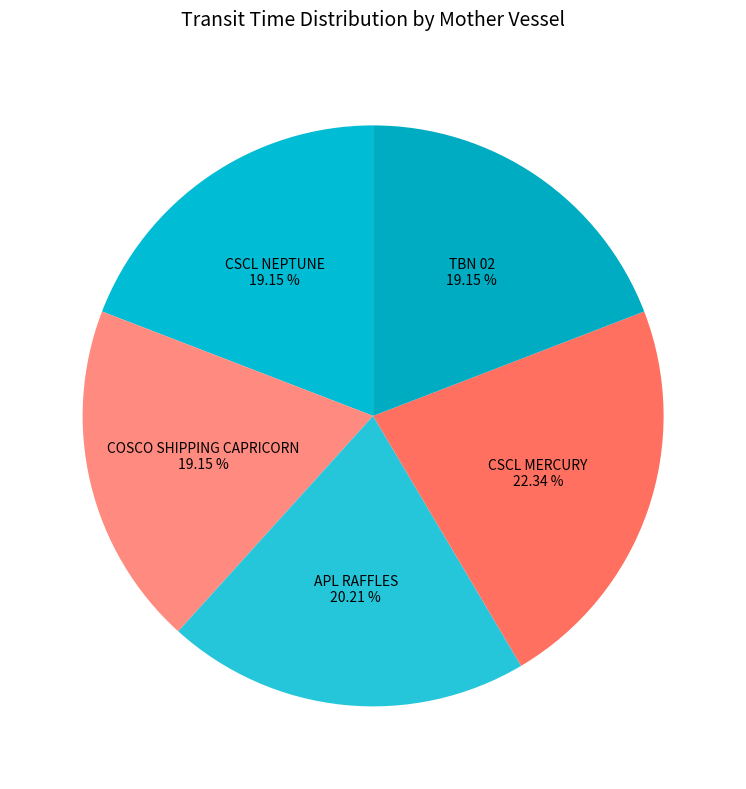

The CSCL MERCURY slice represents 22% of the pie. True or false?

True